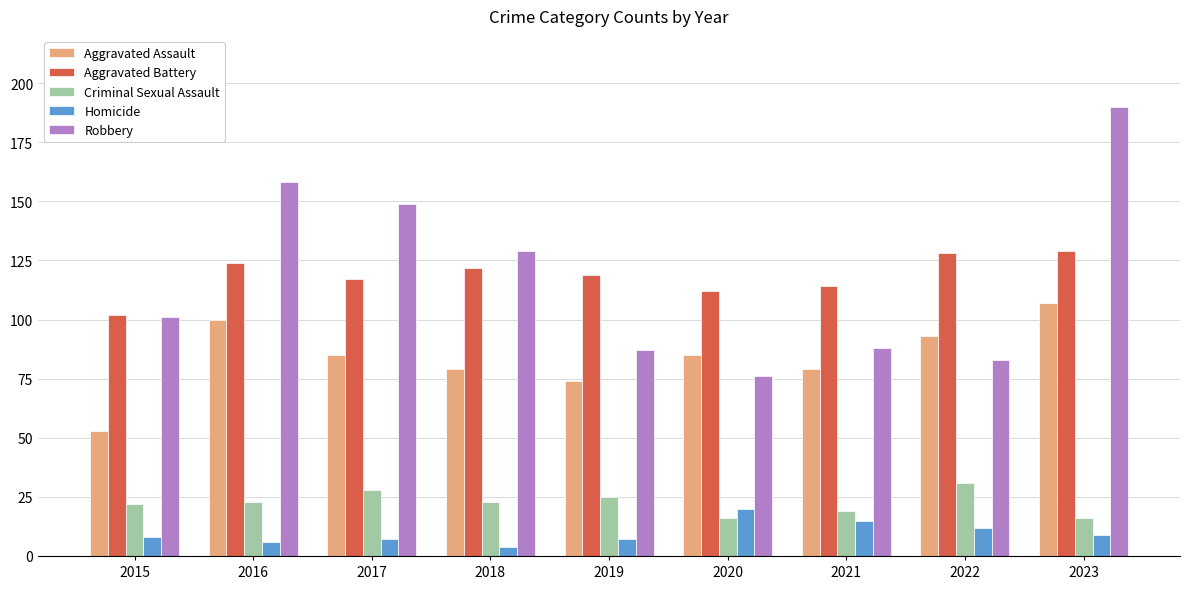

What is the sum of all Aggravated Assault values?

755